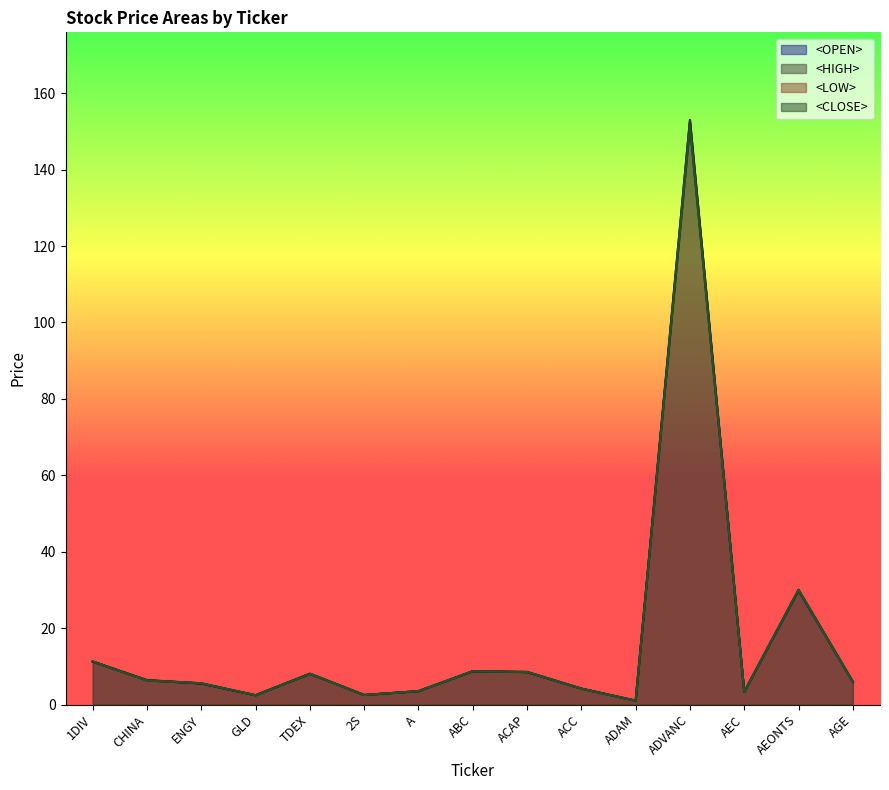

Is the value of <CLOSE> at CHINA greater than the value of <LOW> at A?

Yes